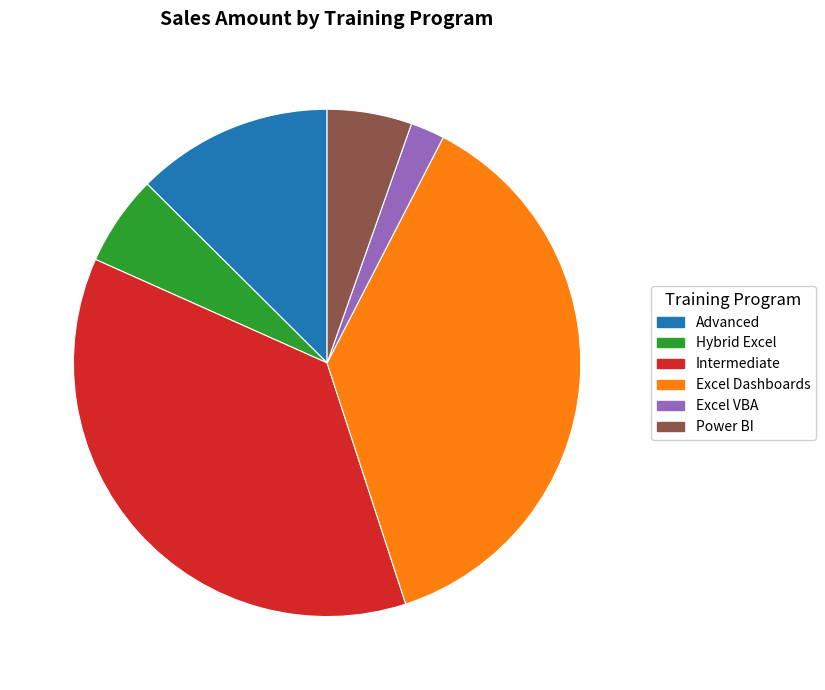

Which has a higher value, Advanced or Power BI?

Advanced